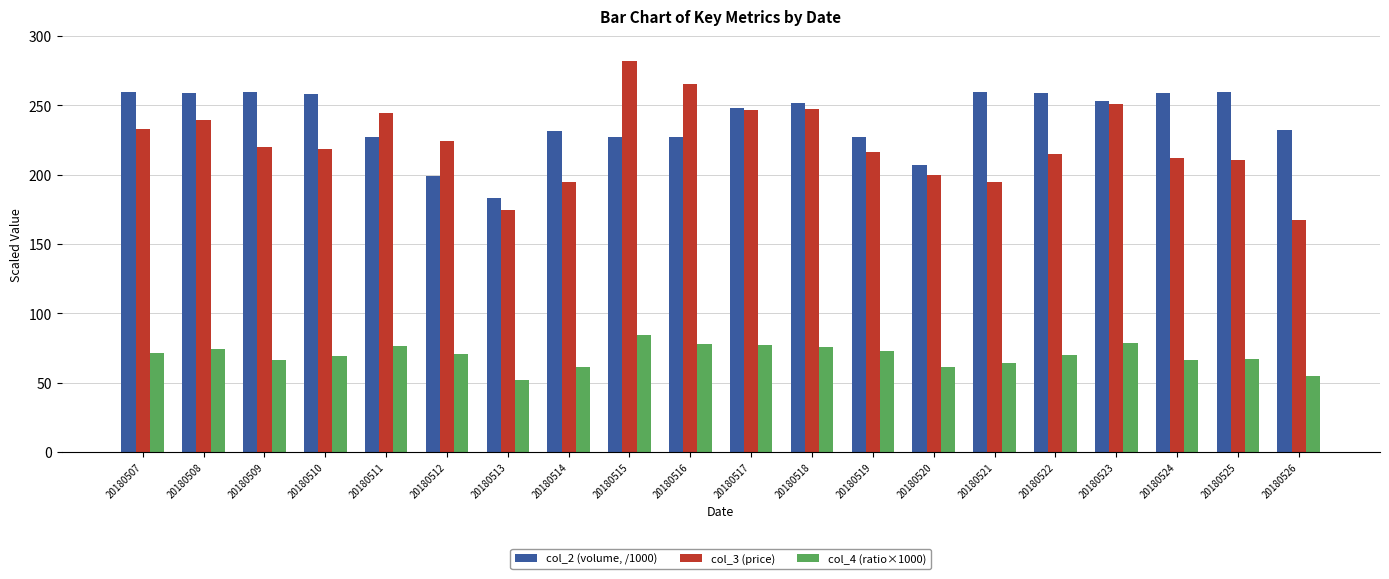

How many data points does each series have?

20